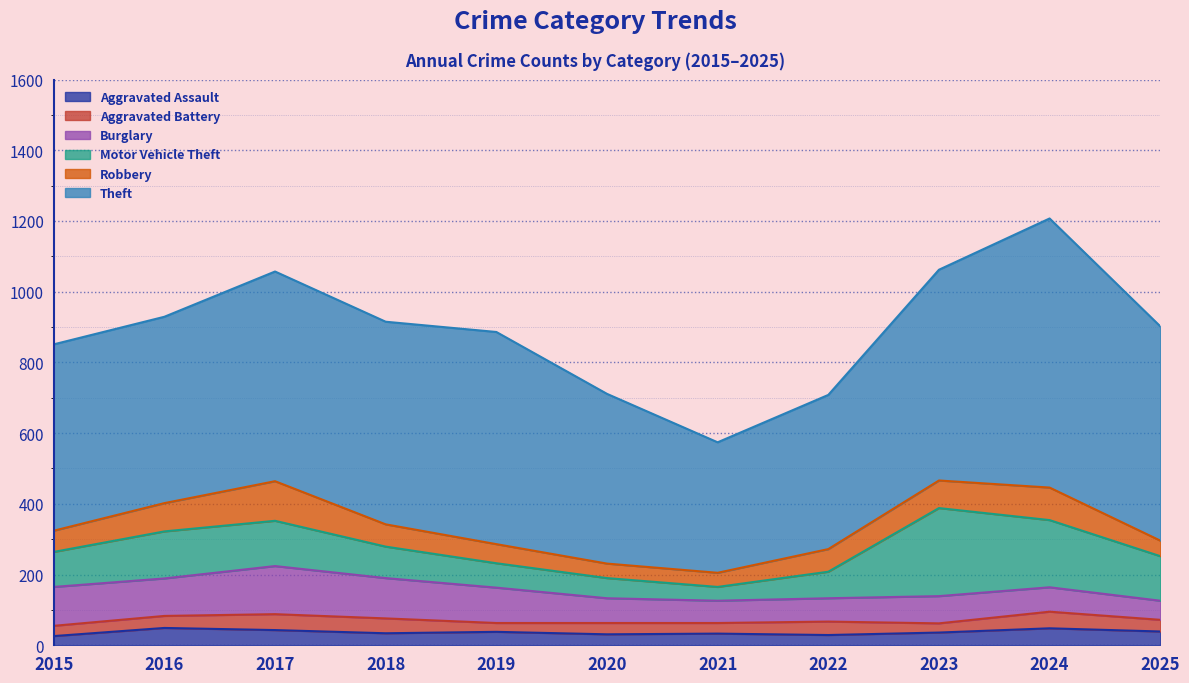

What is the value of the Aggravated Assault point at the 7th from the left?

33